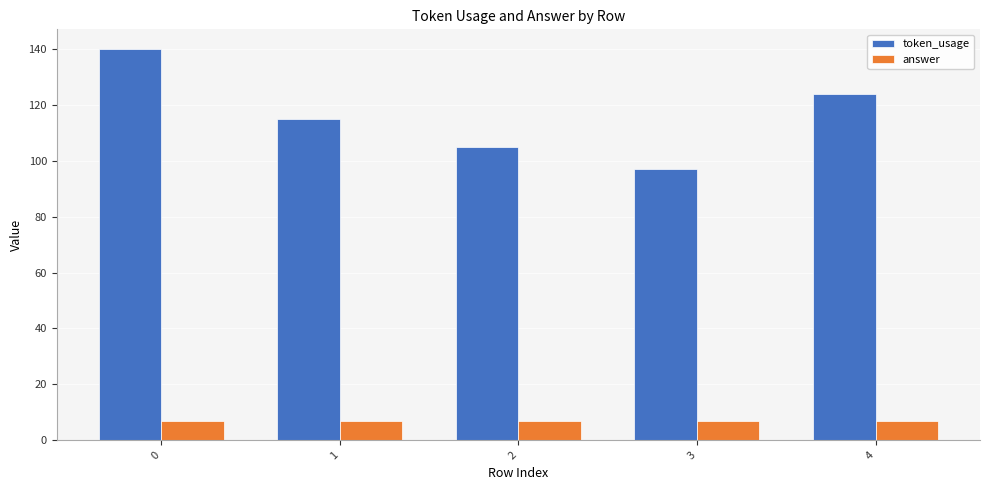

What is the approximate value of token_usage at 2?

105